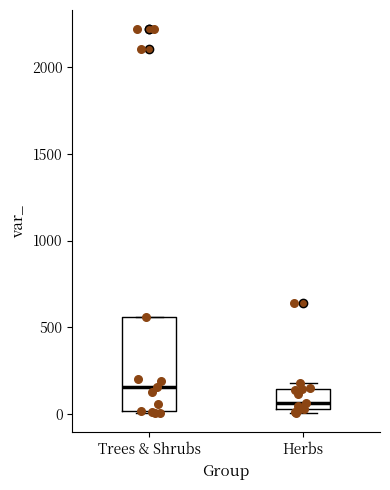

Where is the lower edge of the box for Herbs on the y-axis? The values are not printed on the chart, so give them approximately, as read against the axis.

0